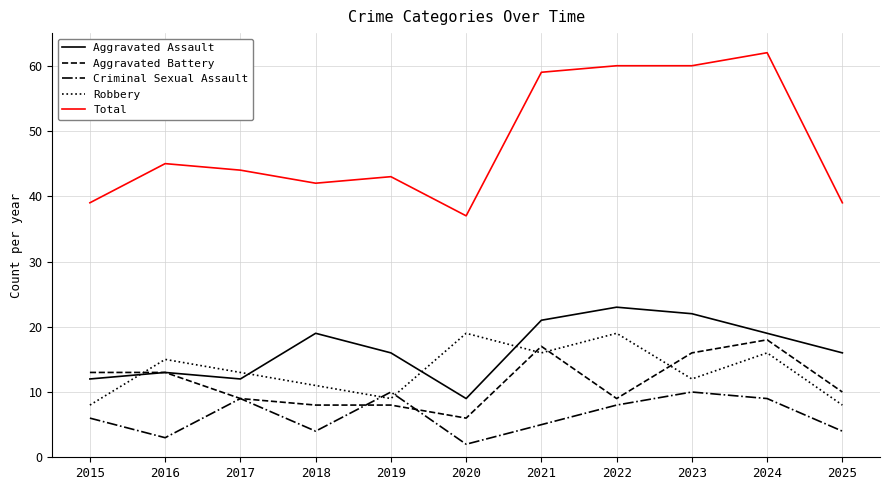

True or false: Aggravated Battery and Robbery intersect in this chart.

True